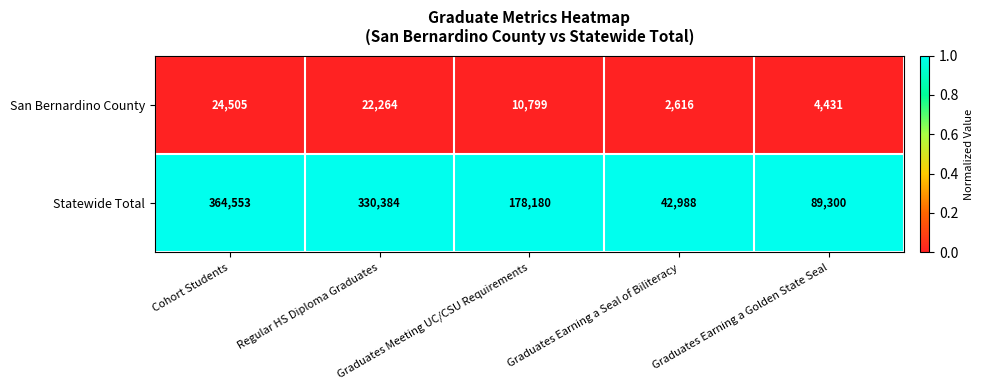

What is the minimum value for Statewide Total?

42988